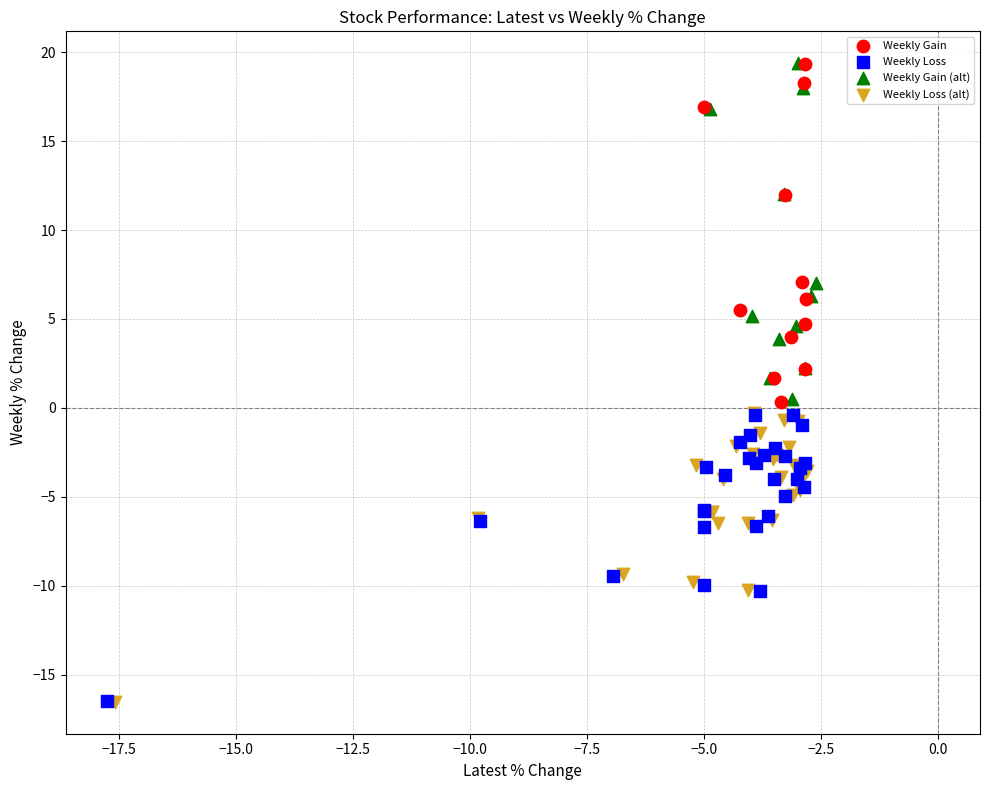

Which series has the largest Y range (max minus min)?

Weekly Gain